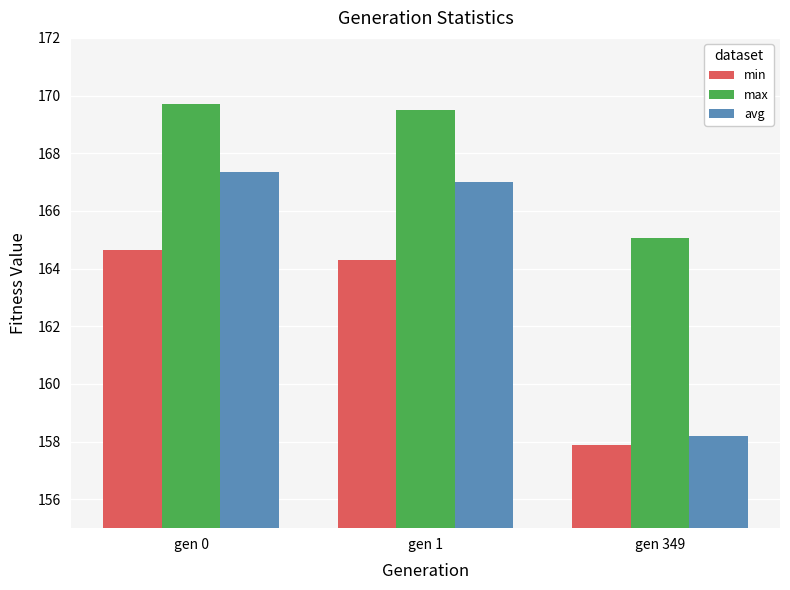

At which label is max closest to 167?

gen 349